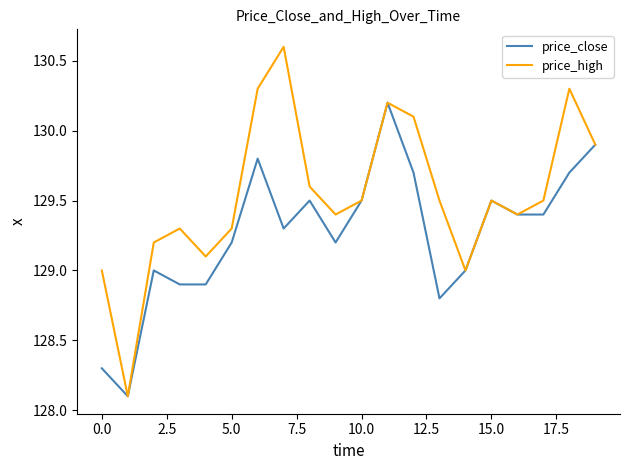

Which series has the largest range (max minus min)?

price_high